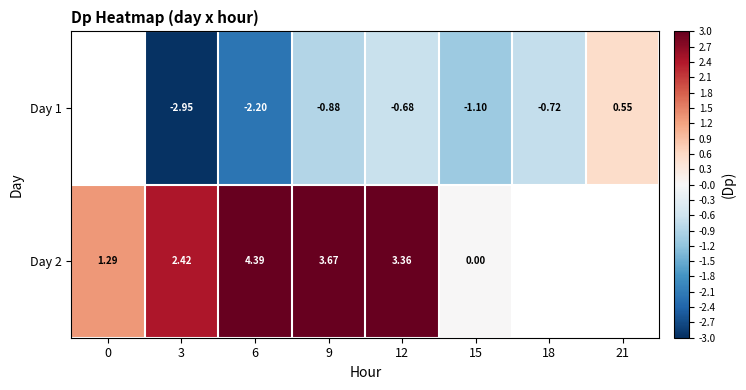

Is the value of Day 2 at 0 greater than the value of Day 1 at 6?

Yes